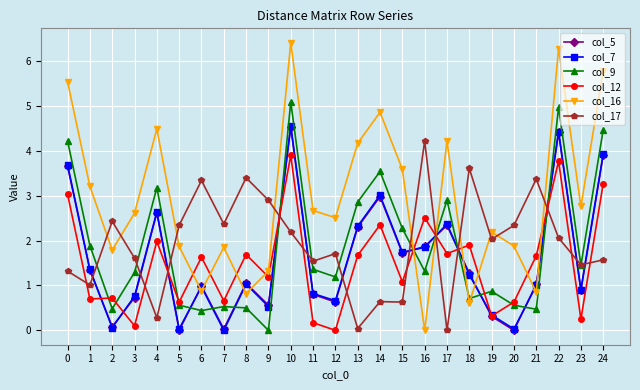

Which series ends up on top after the final intersection of col_12 and col_5?

col_5